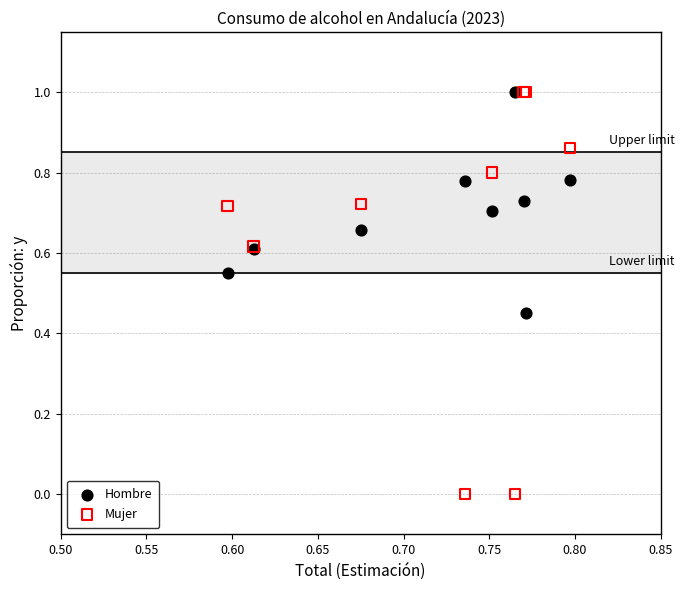

Which series reaches the minimum Y coordinate?

Mujer